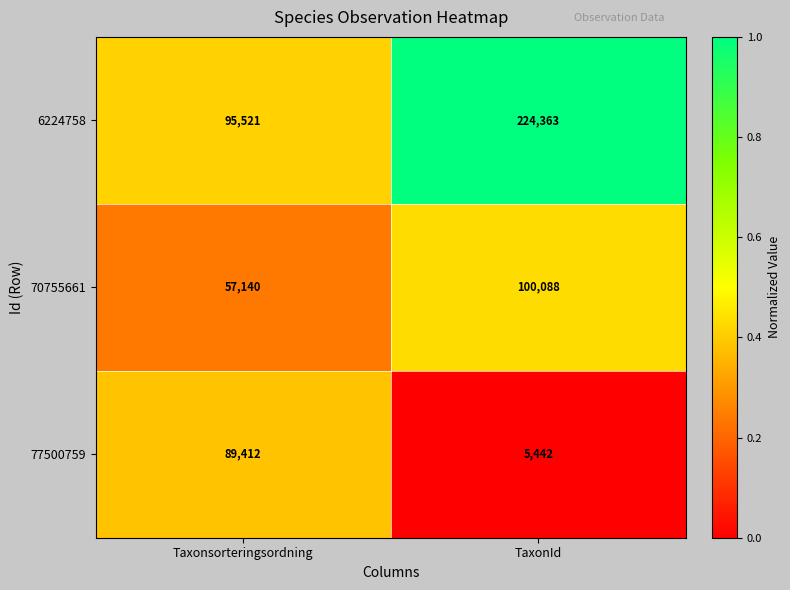

Where is 6224758 nearest to the value 159942?

Taxonsorteringsordning